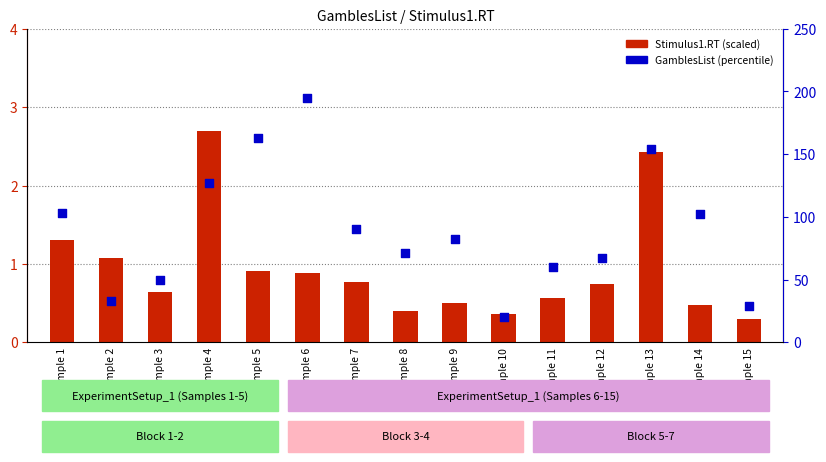

At which category is the sum across all series the highest?

Sample 6